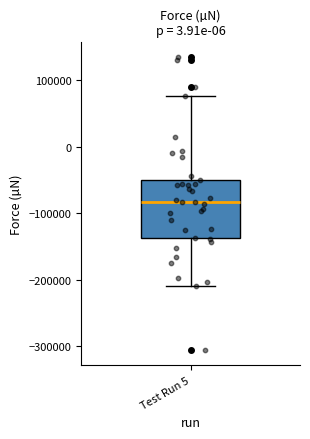

Read this box plot against the y-axis: the position of the median line, the range covered by the box, and the ends of both whiskers. The values are not printed on the chart, so give them approximately, as read against the axis.

median -80000, box -140000 to -50000, whiskers -210000 to 80000